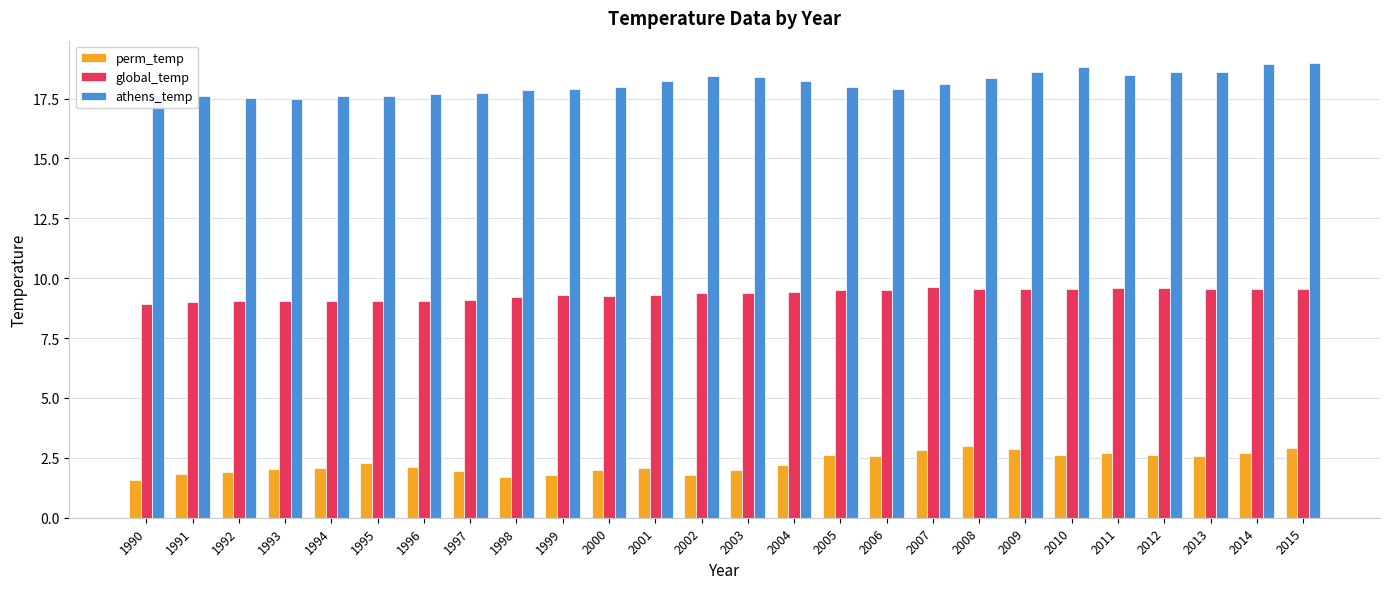

What is the highest value of the global_temp series?

9.7